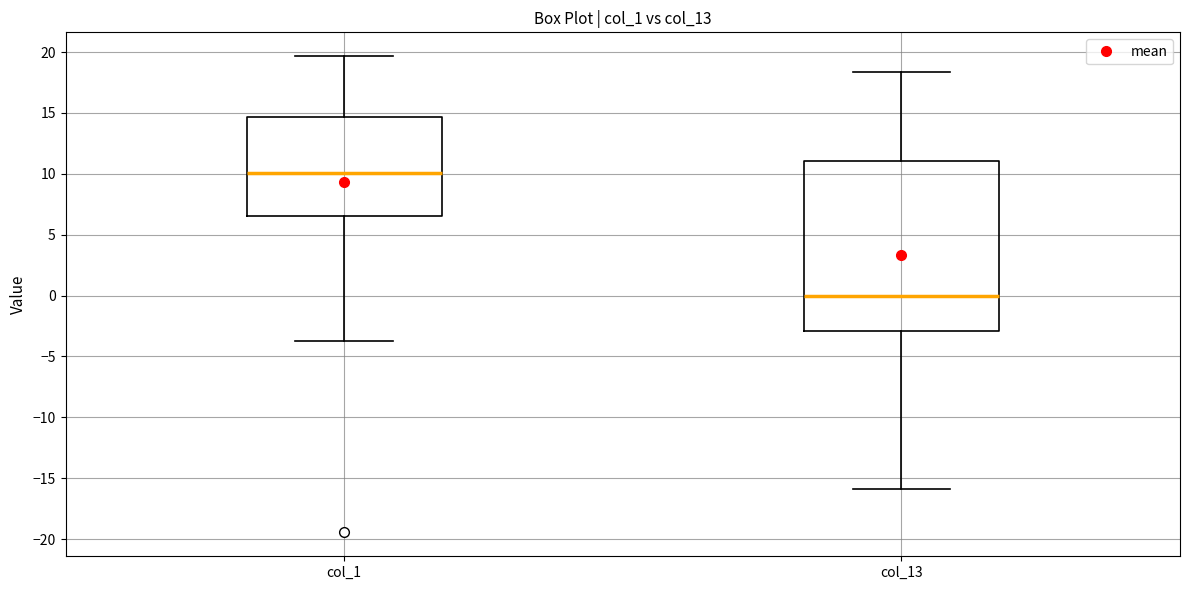

Which box is the tallest, from its lower edge to its upper edge?

col_13